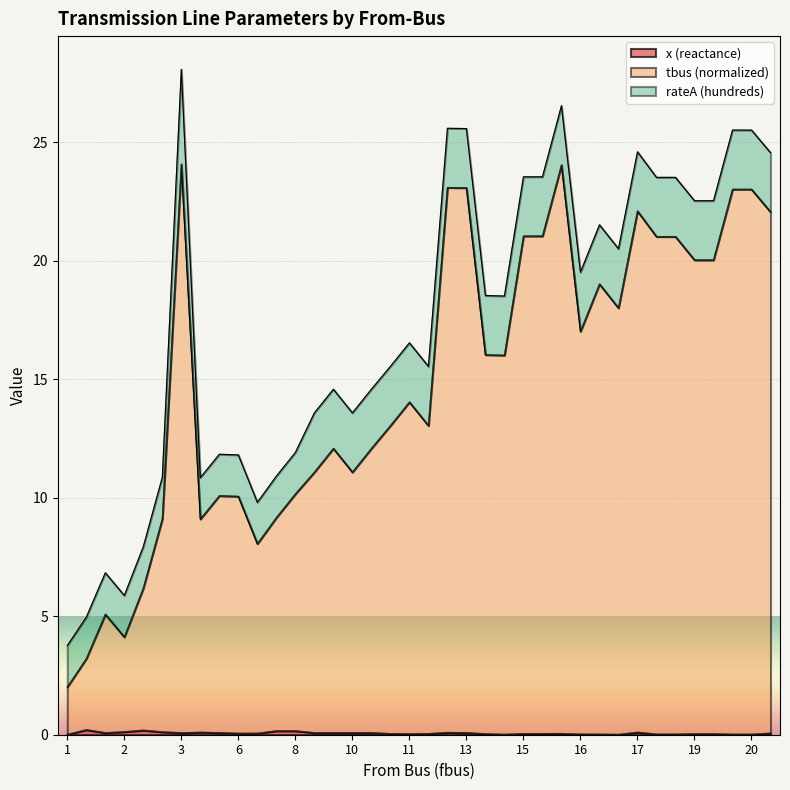

In x (reactance), how many points are higher than both neighbors (excluding endpoints)?

6